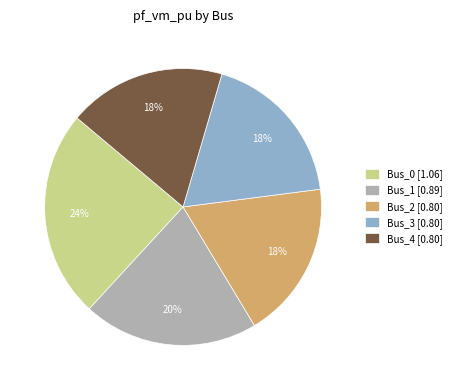

Does Bus_1 account for over 50% of the chart?

No